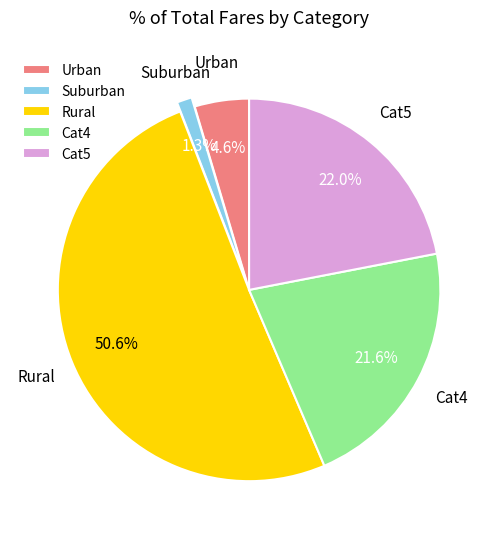

Which category has the smallest portion of the pie?

Suburban